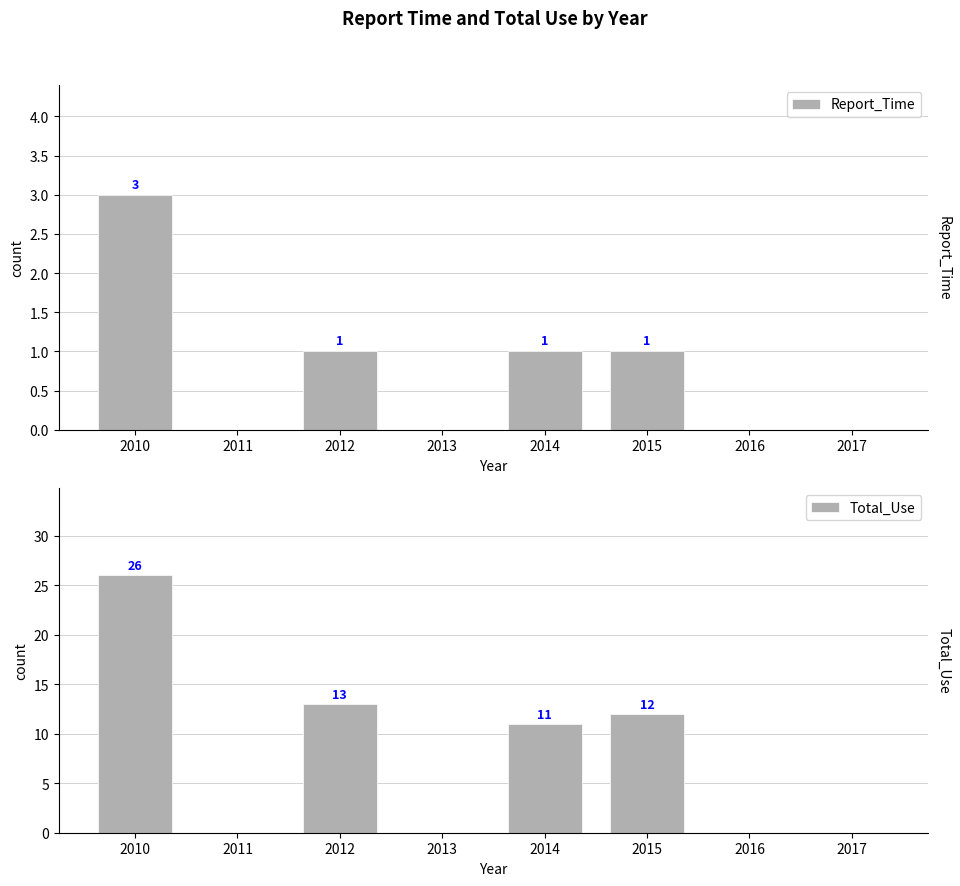

Between 2012 and 2010, which is larger?

2010